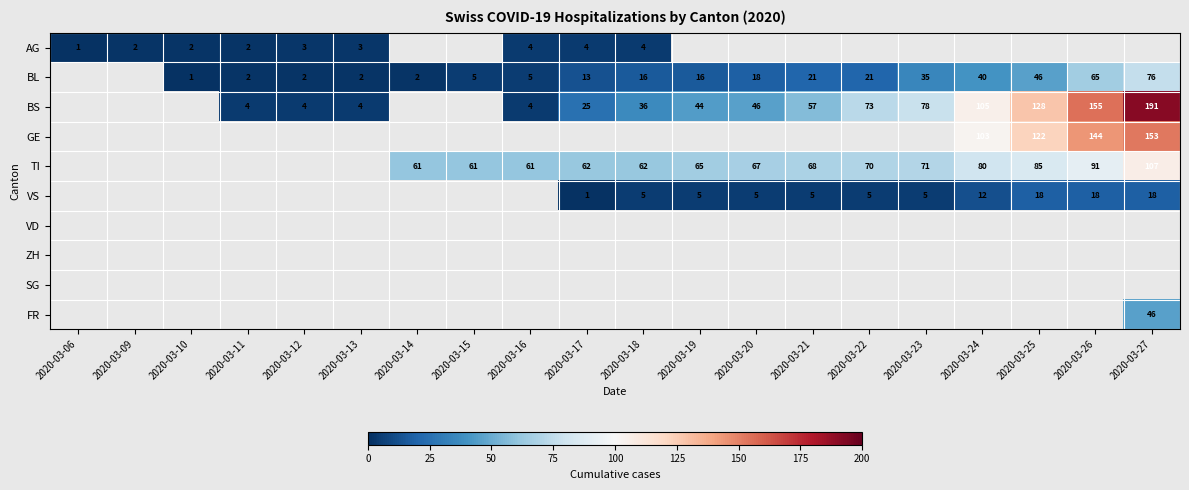

The VS series shows 1 at 2020-03-23. True or false?

False